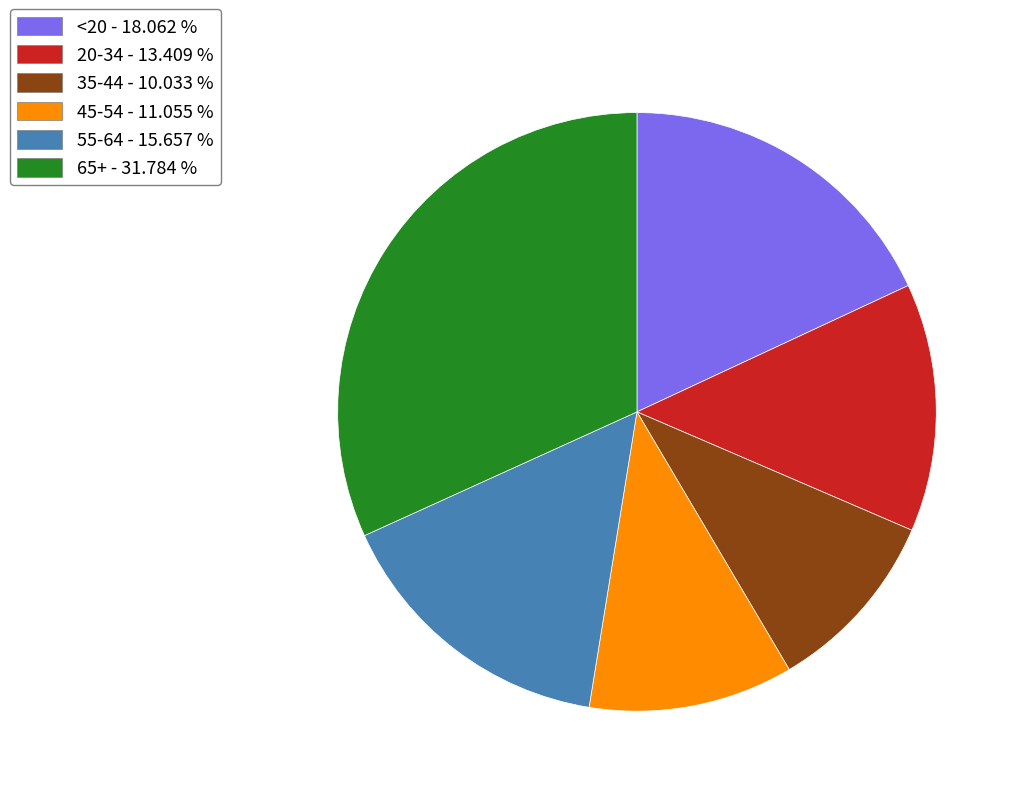

Is it true that 35-44 is 10% of the pie?

True